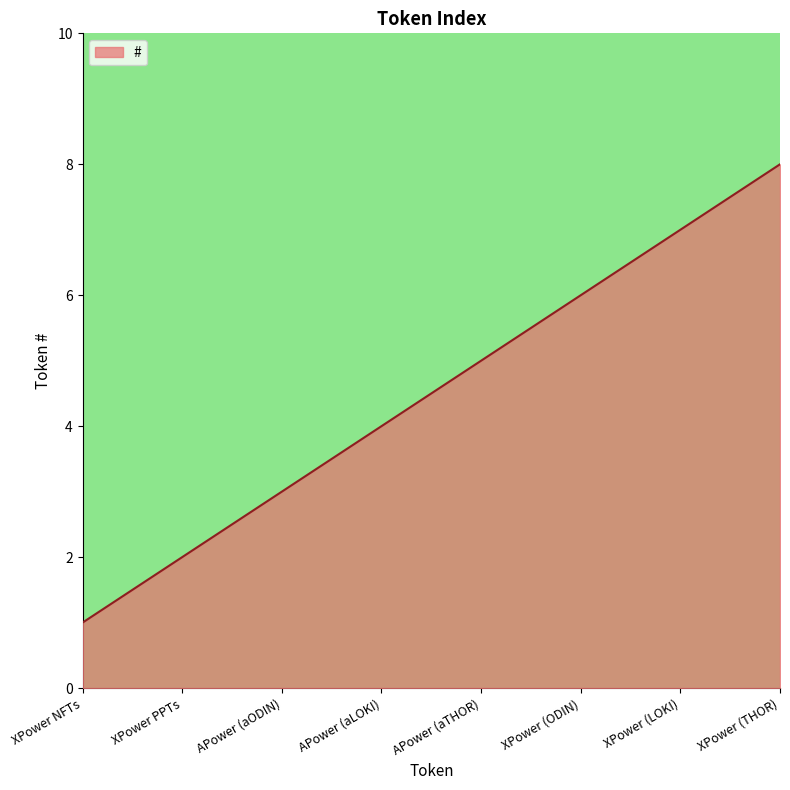

Is it true that the value at XPower PPTs is 1?

False